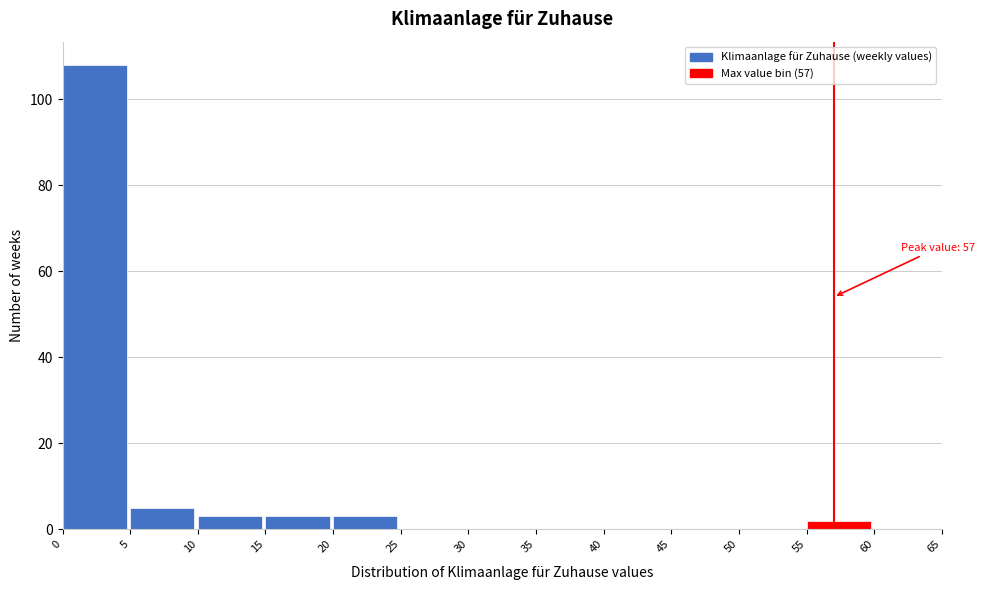

Over which range of the x-axis is the bar tallest?

0 to 5